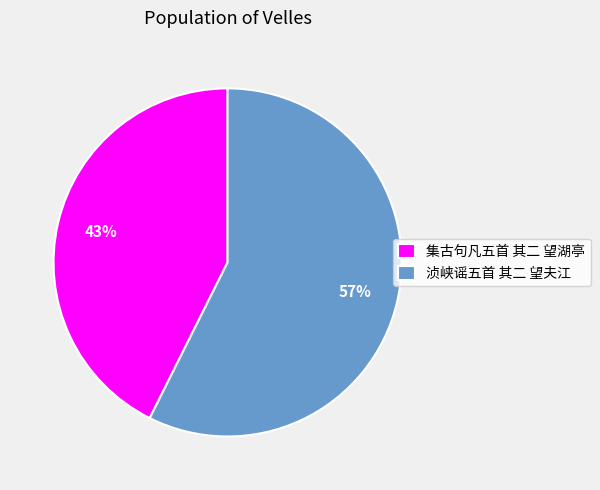

Is it true that 集古句凡五首 其二 望湖亭 is 34% of the pie?

False